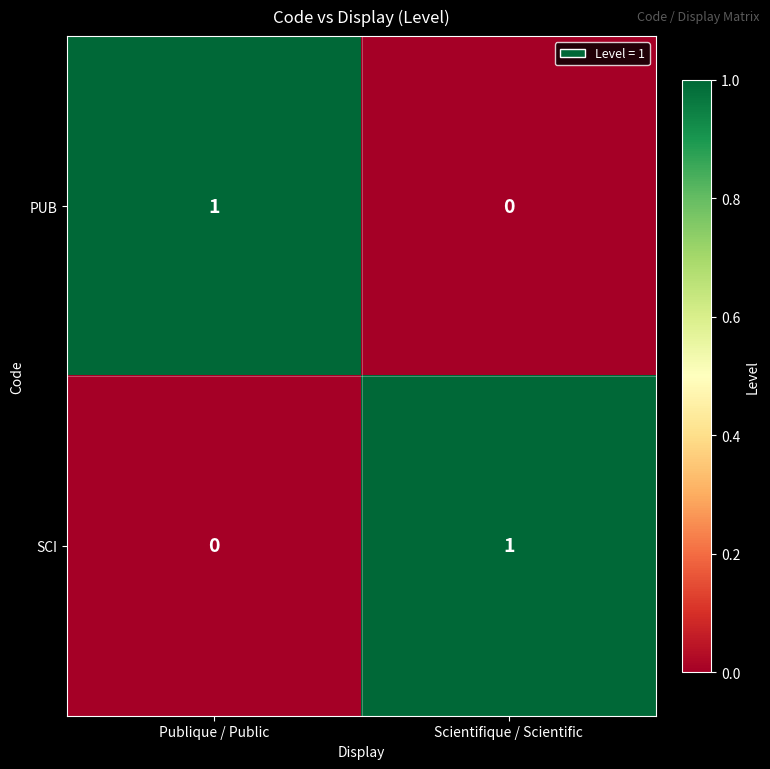

The SCI series shows 0 at Publique / Public. True or false?

True